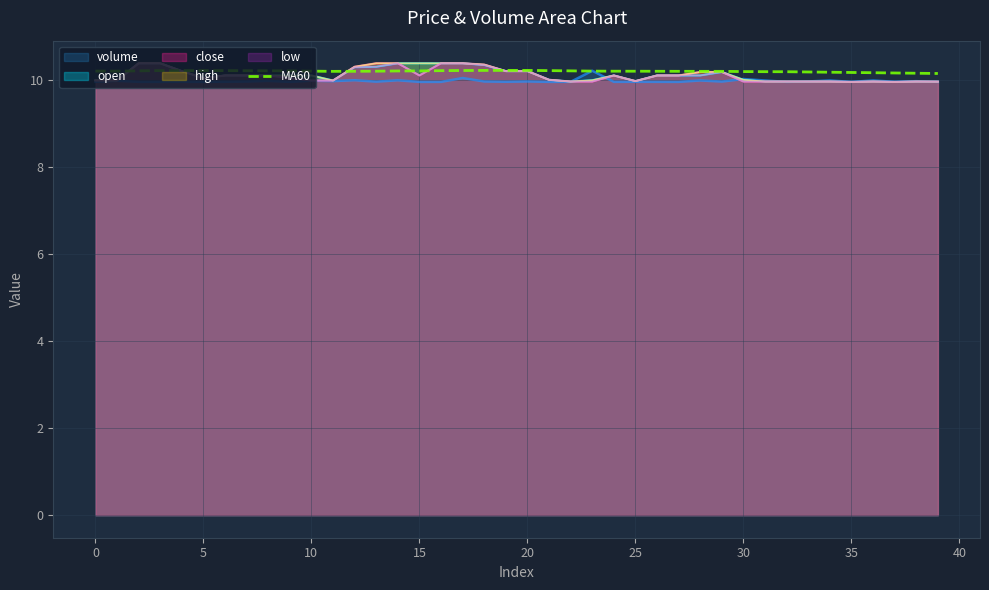

What is the minimum value shown in the chart?

10.0